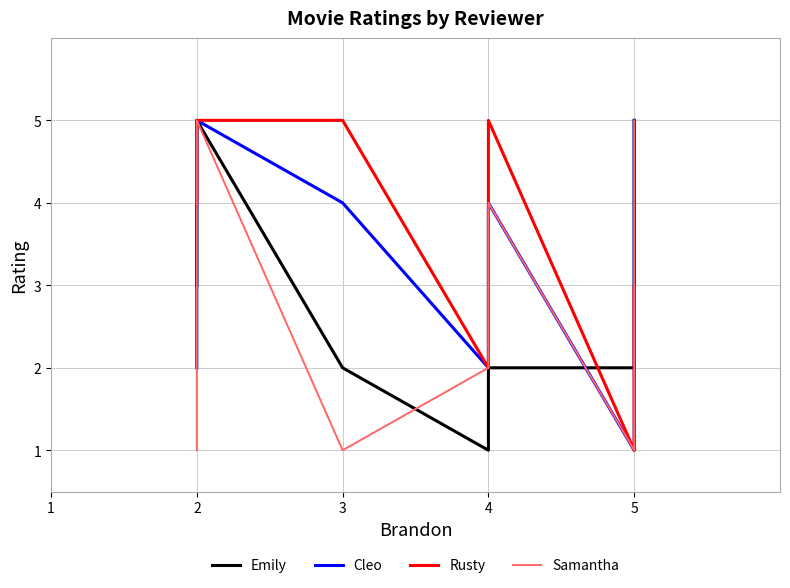

How many lines are shown in the chart?

4